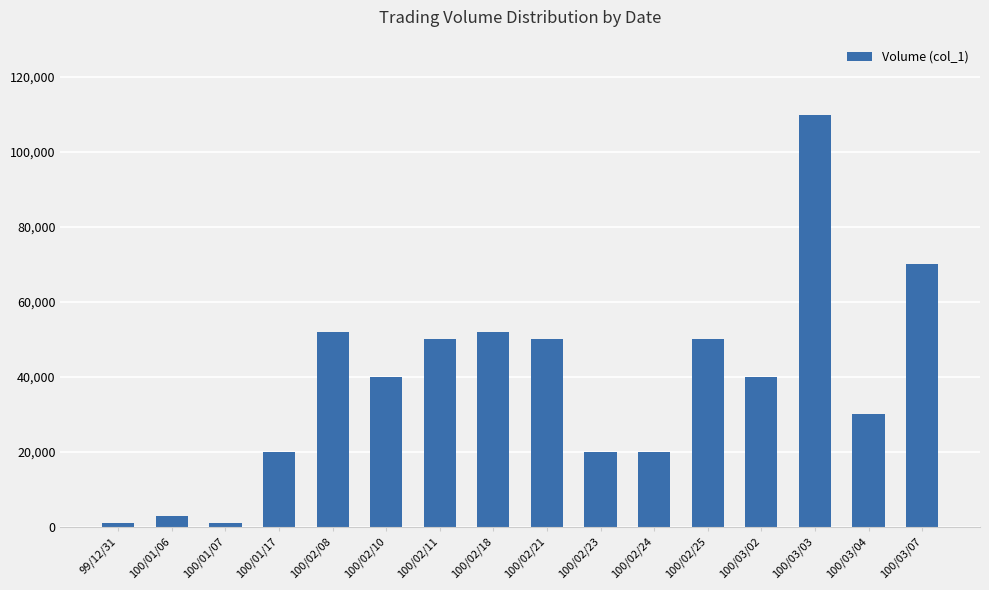

What is the smallest value displayed?

1000